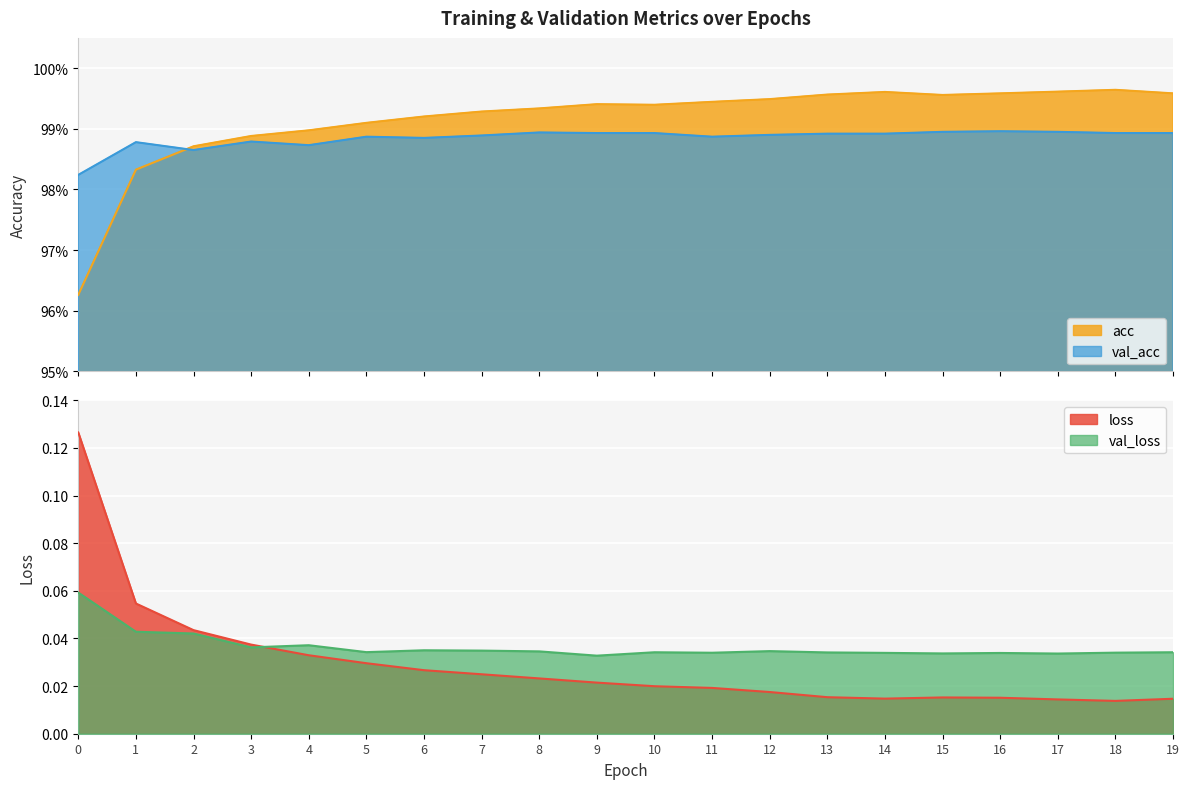

Where is the first local minimum for loss?

14